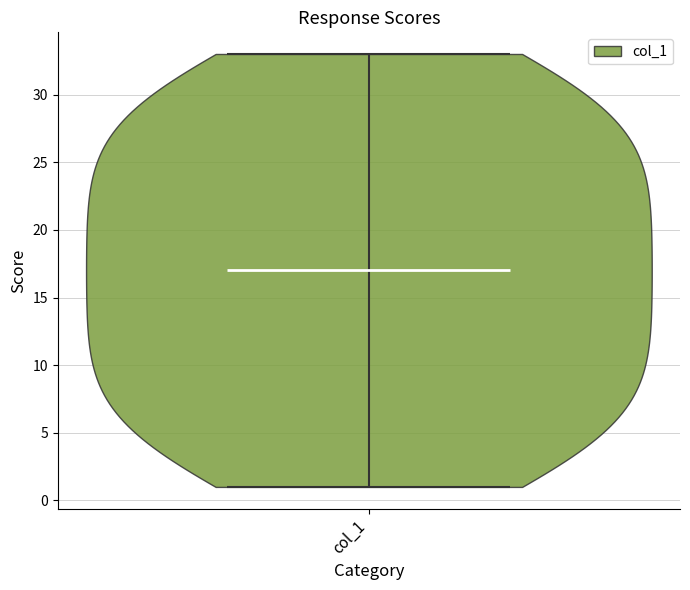

Read this violin plot against the y-axis: where its median line is, and the lowest and highest points the violin reaches. The values are not printed on the chart, so give them approximately, as read against the axis.

median line 17, lowest point 1, highest point 33